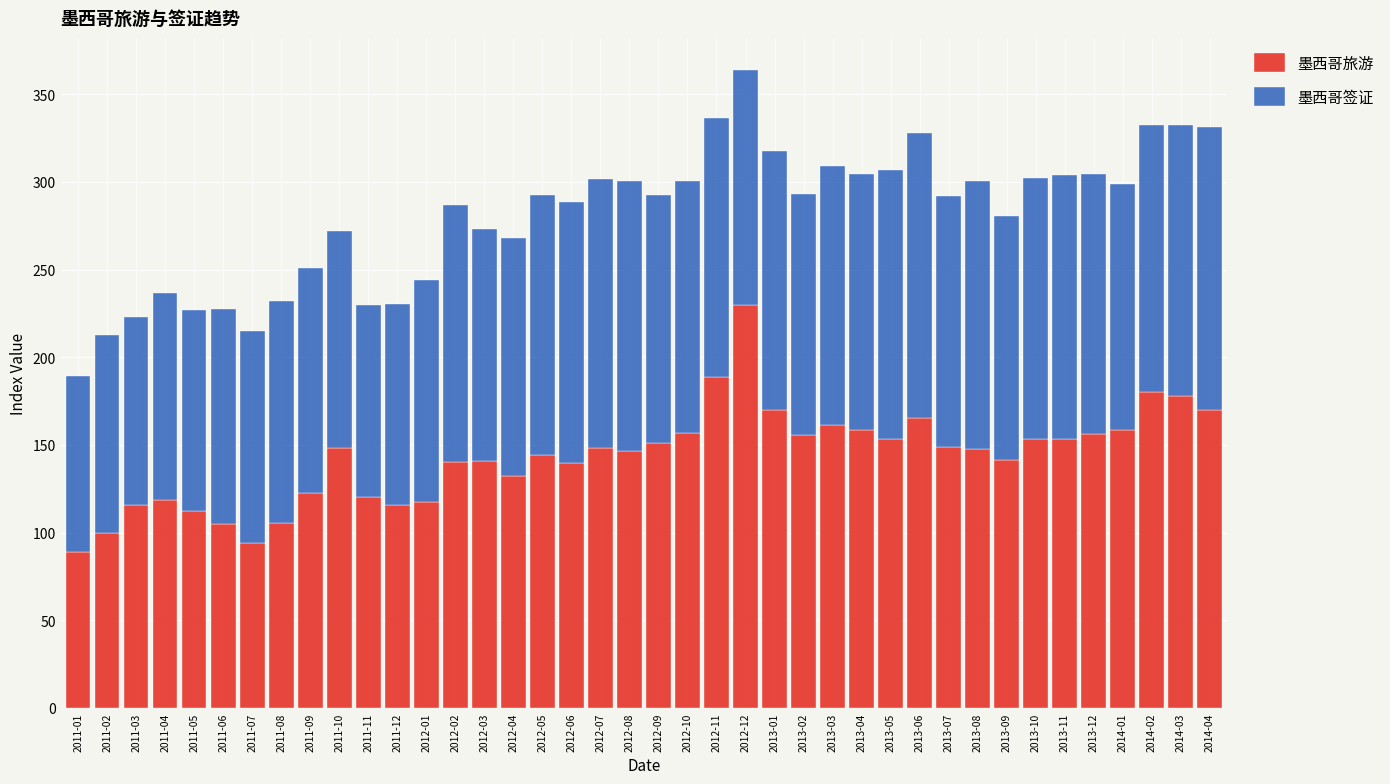

Read the 墨西哥旅游 value at 2012-03.

141.2